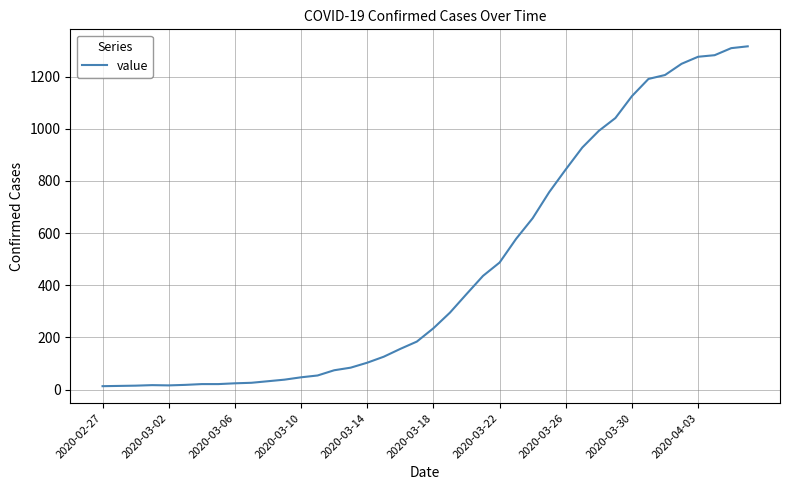

How many lines are shown in the chart?

1